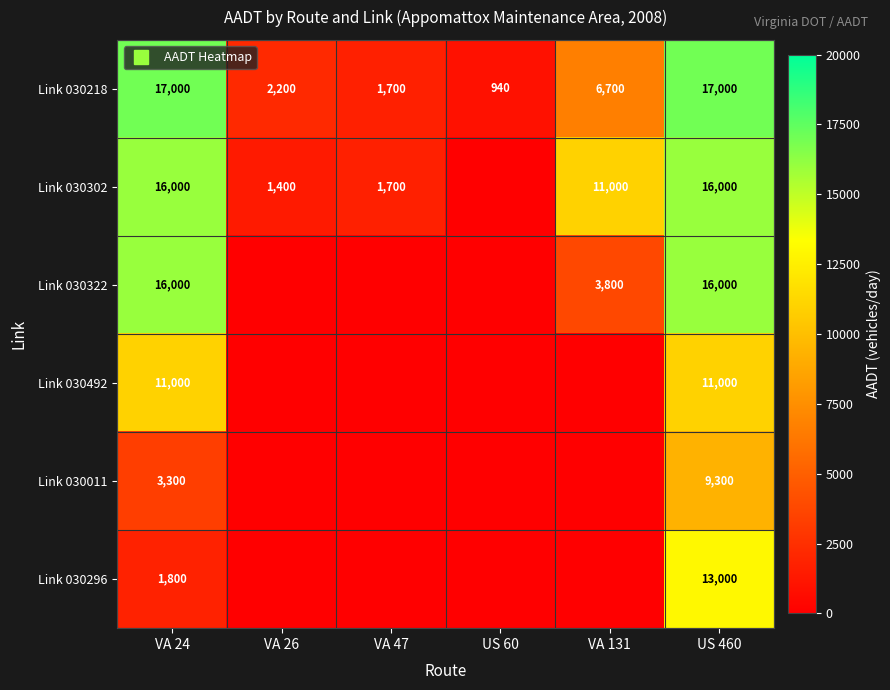

List the labels in order of Link 030322 value, smallest first.

VA 26, VA 47, US 60, VA 131, VA 24, US 460